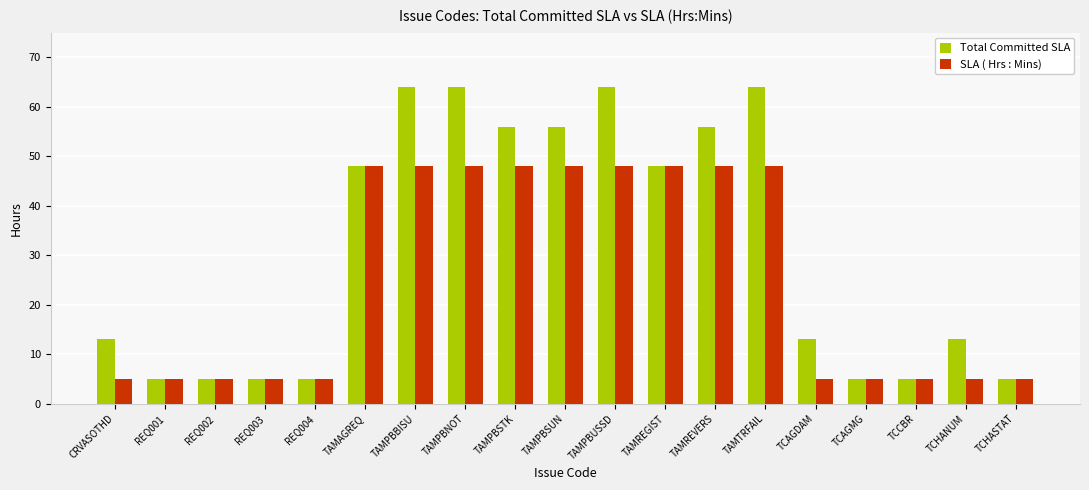

Which series has the widest spread of values?

Total Committed SLA